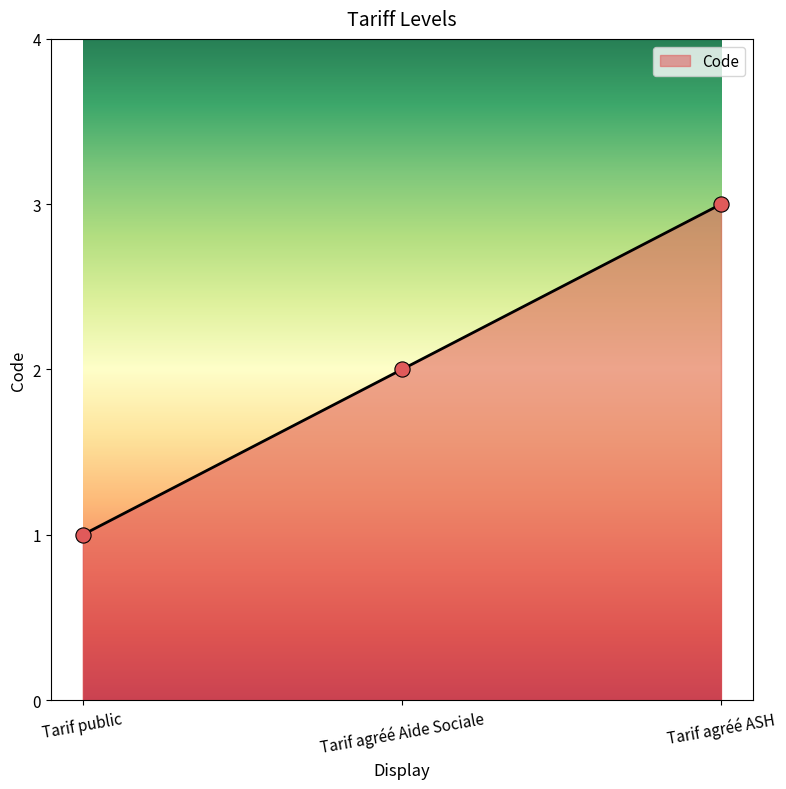

Between Tarif agréé ASH and Tarif agréé Aide Sociale, which is larger?

Tarif agréé ASH